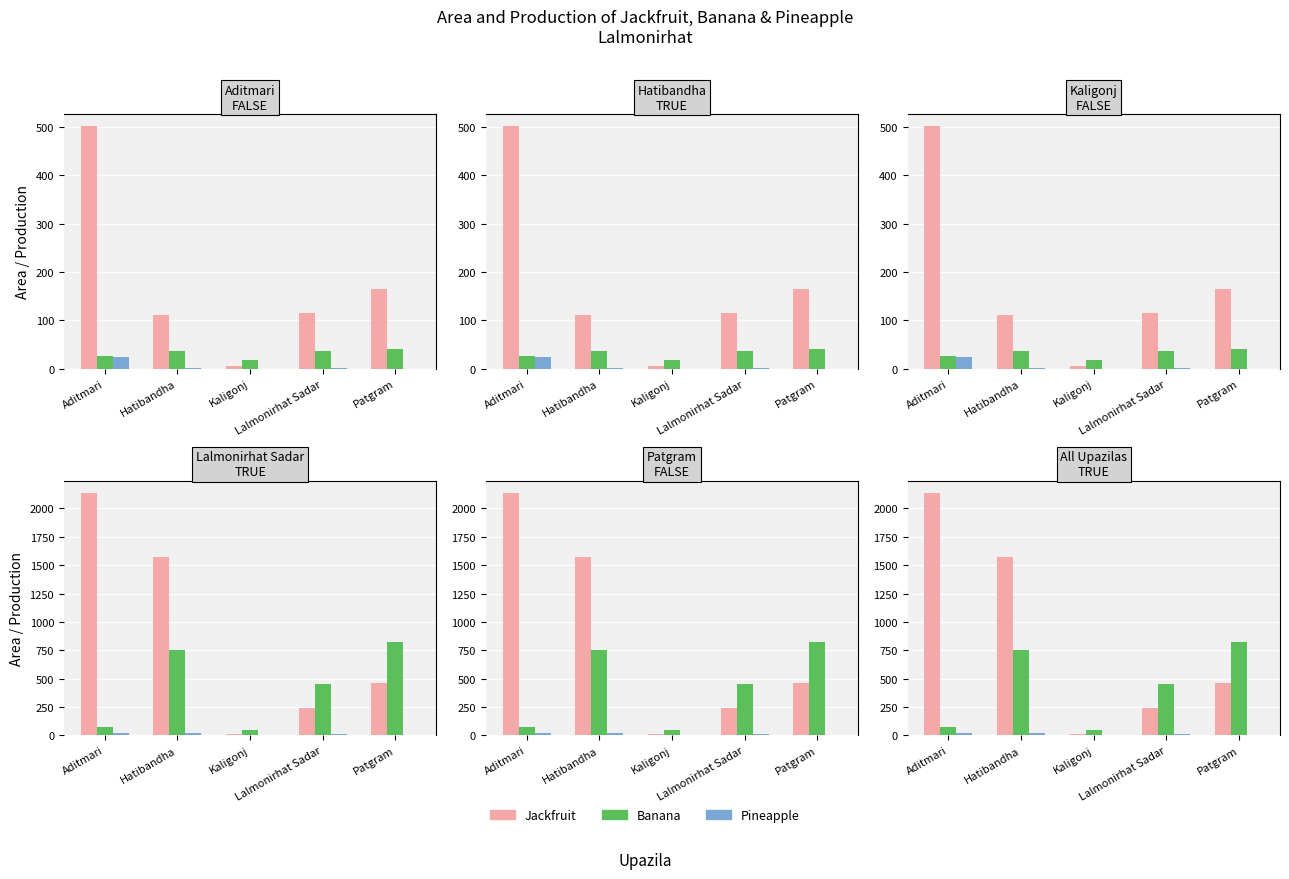

Is it true that Banana - Area equals 56 at Lalmonirhat Sadar?

False